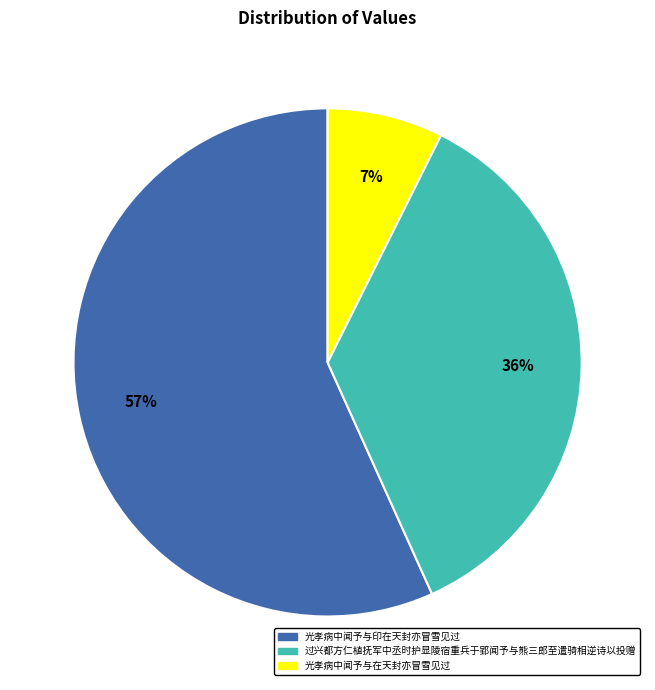

What percentage is the 过兴都方仁植抚军中丞时护显陵宿重兵于郢闻予与熊三郎至遣骑相逆诗以投赠 slice, to the nearest percent?

36%